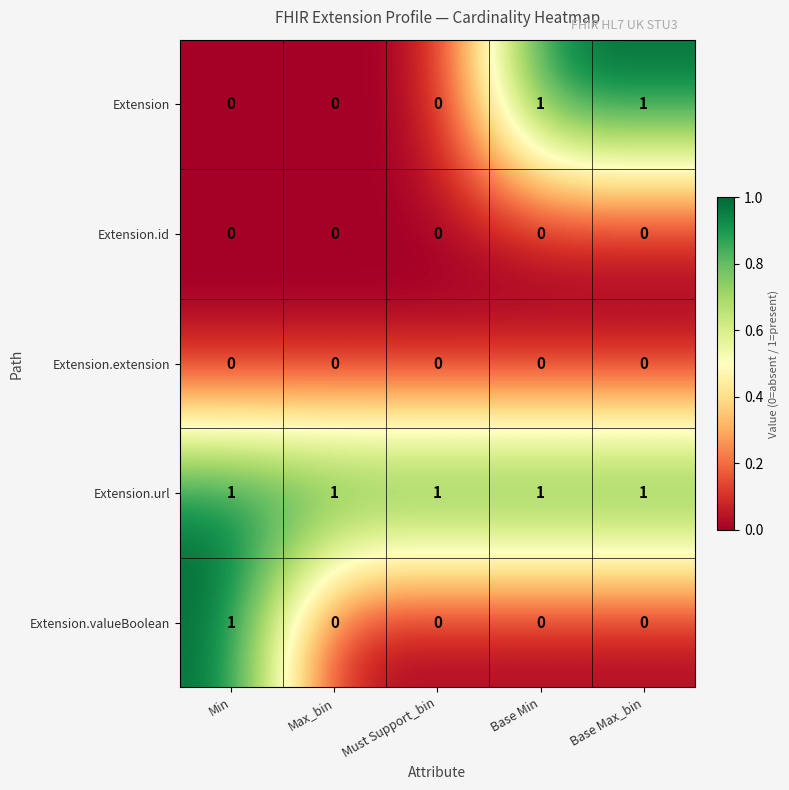

Reading right to left, what are all the values shown in this chart?

Extension: 1	1	0	0	0
Extension.id: 0	0	0	0	0
Extension.extension: 0	0	0	0	0
Extension.url: 1	1	1	1	1
Extension.valueBoolean: 0	0	0	0	1